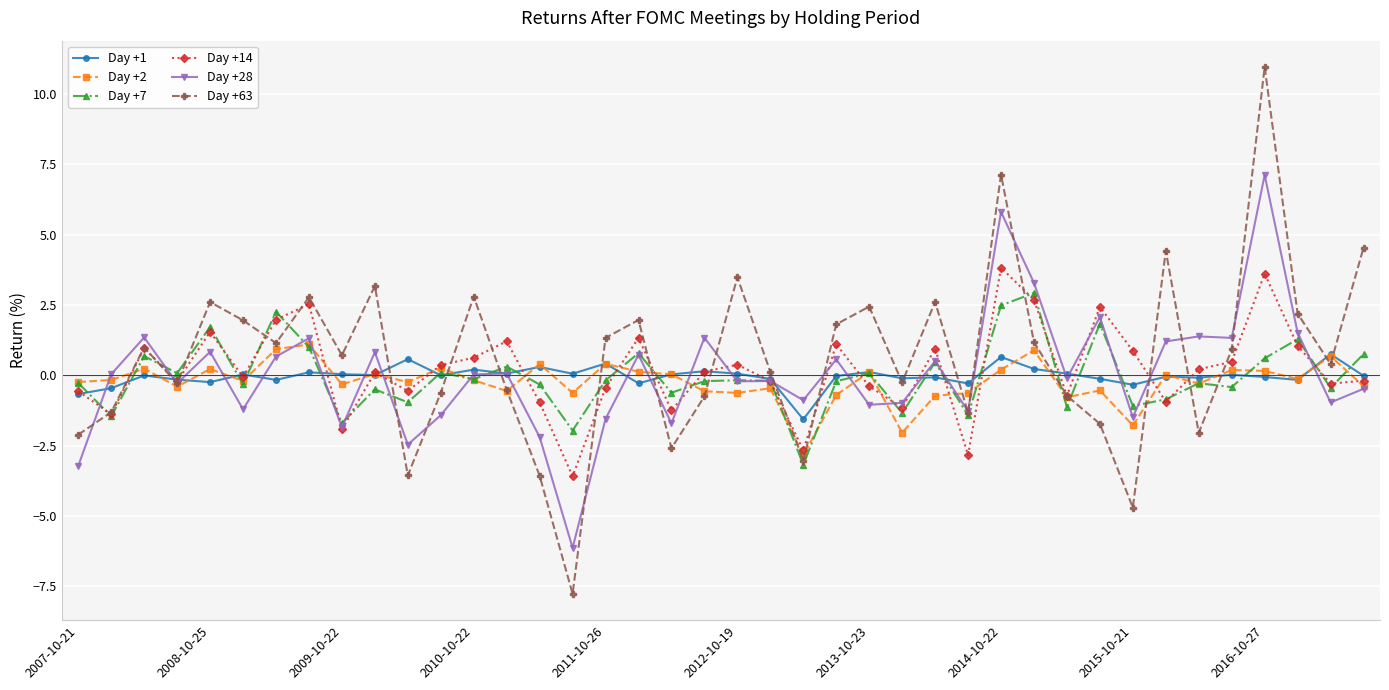

What is the minimum value for Day +63?

-7.8